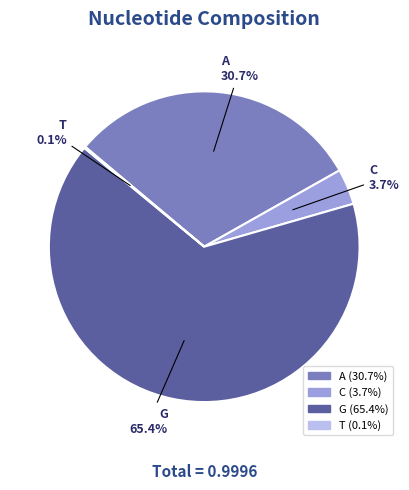

Do A and C together represent more than half of the pie?

No